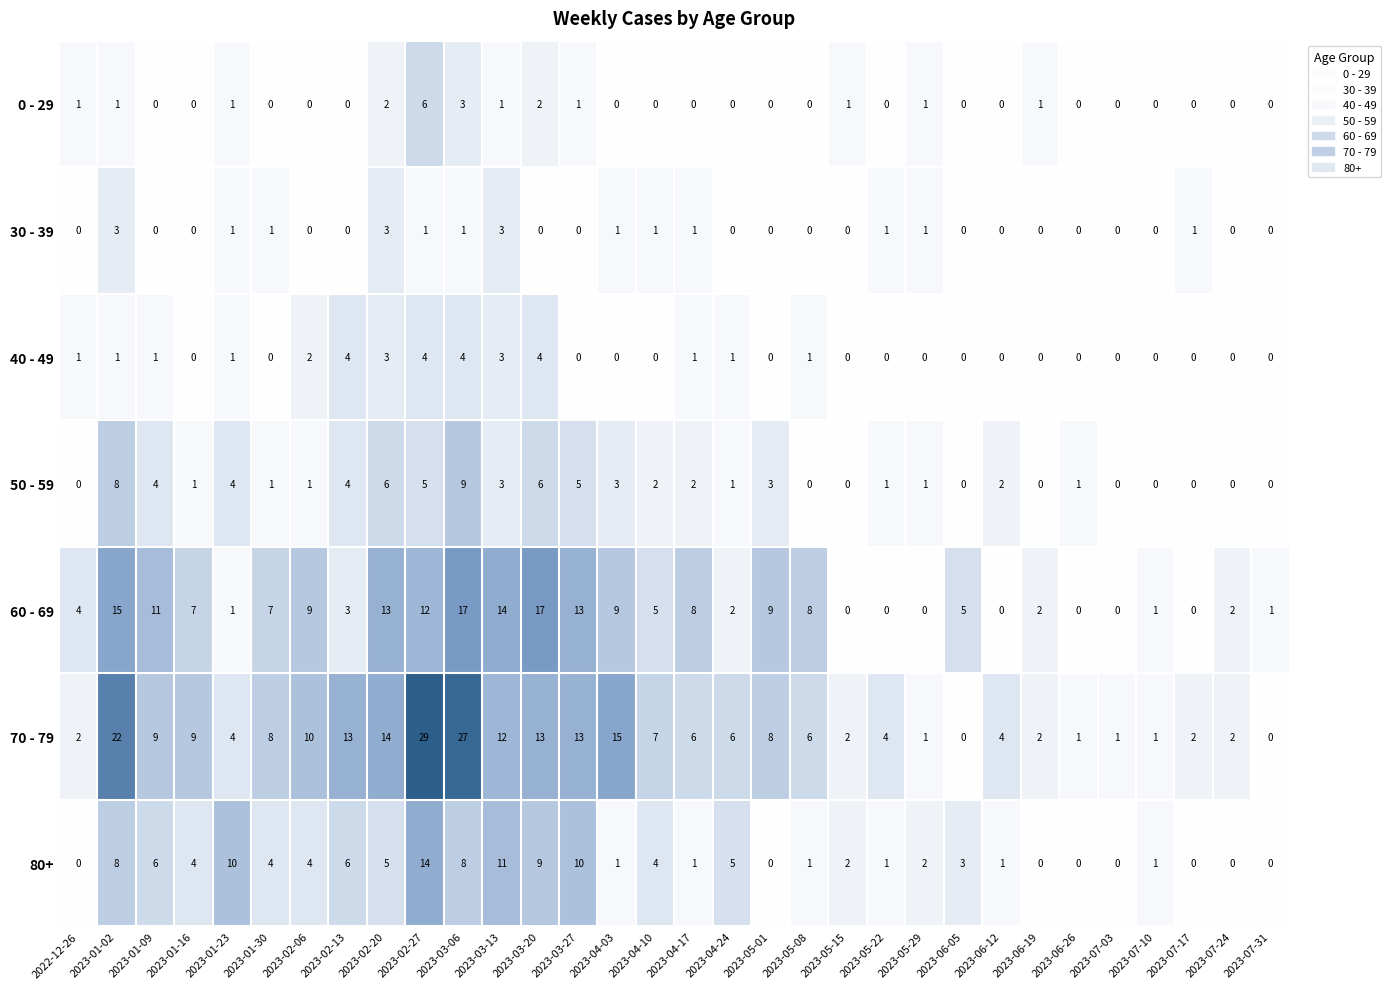

Where is 40 - 49 nearest to the value 2?

2023-02-06